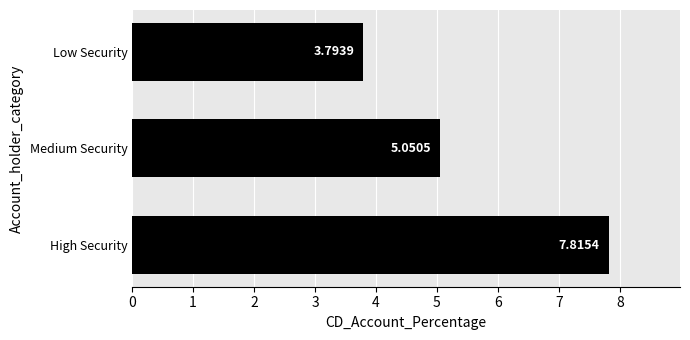

How many data points are less than 5?

1